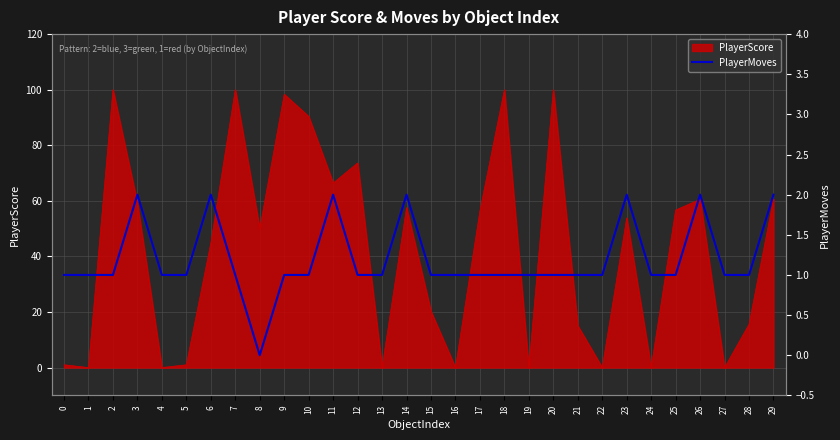

What is the value of the 28th point from the left?

1